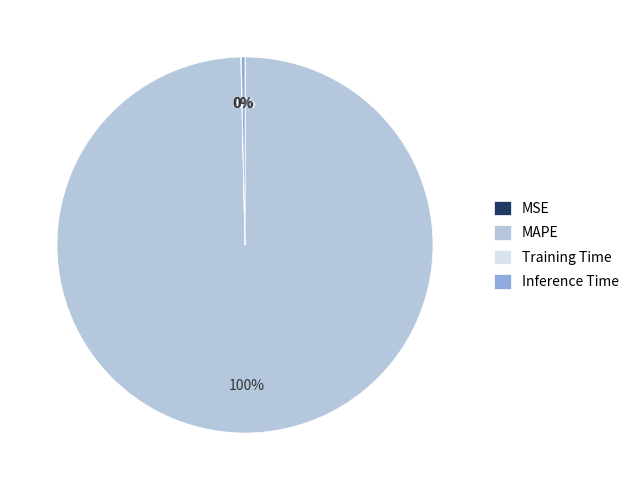

Is it true that Inference Time is 0% of the pie?

True